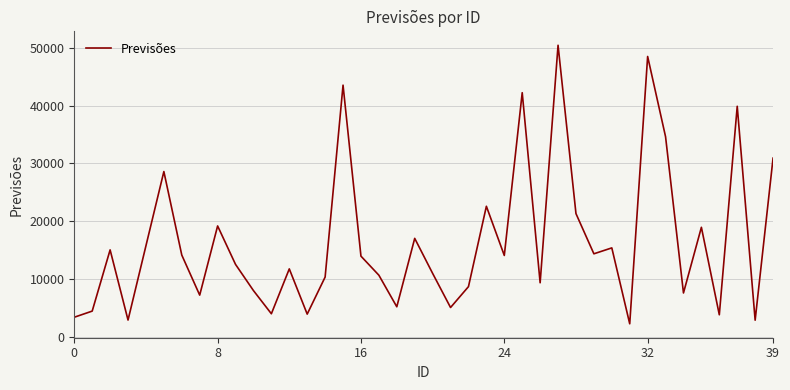

What is the maximum value shown in the chart?

50420.1